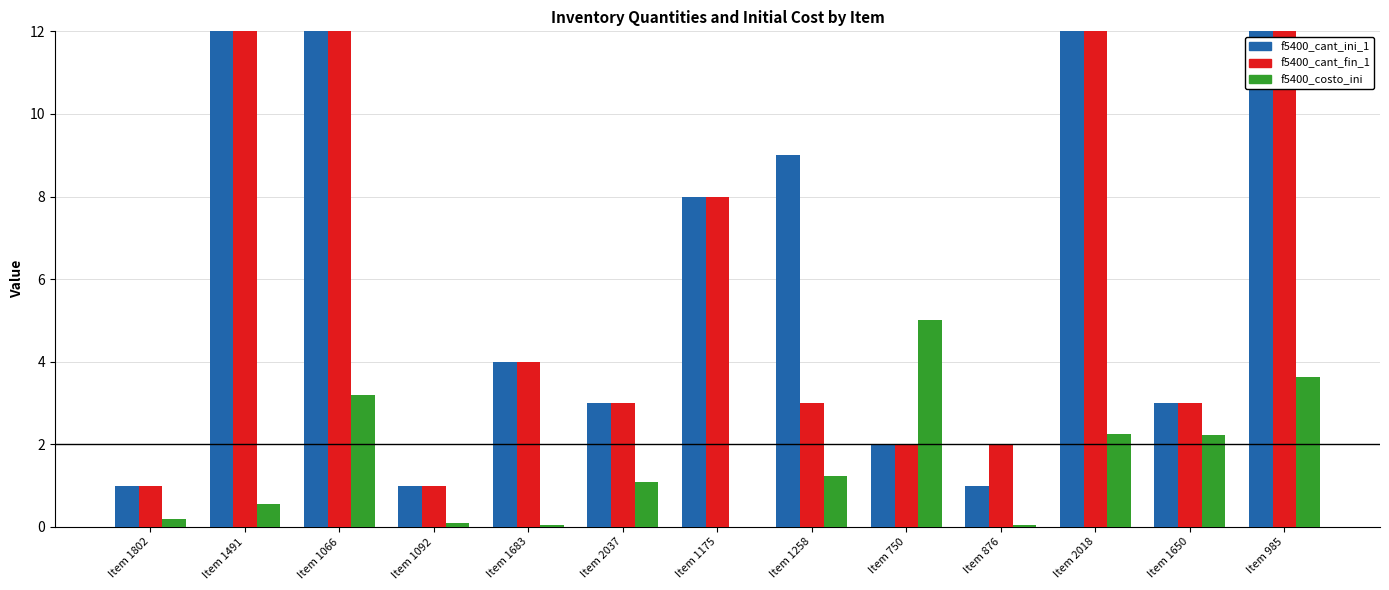

Where is f5400_cant_ini_1 nearest to the value 136?

Item 985